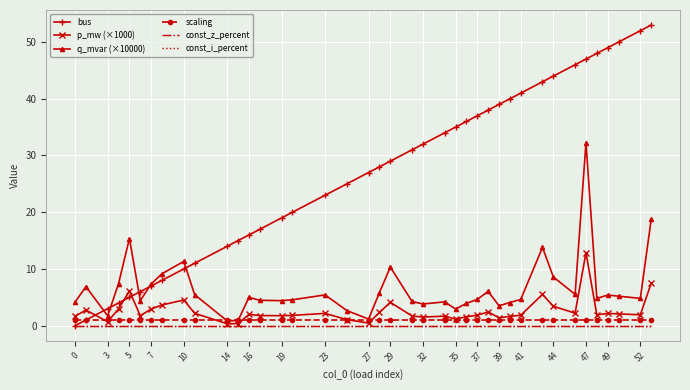

True or false: scaling and bus intersect in this chart.

False